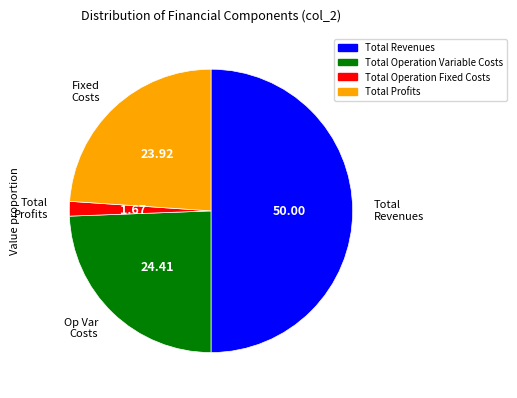

Does any single category account for the majority?

No